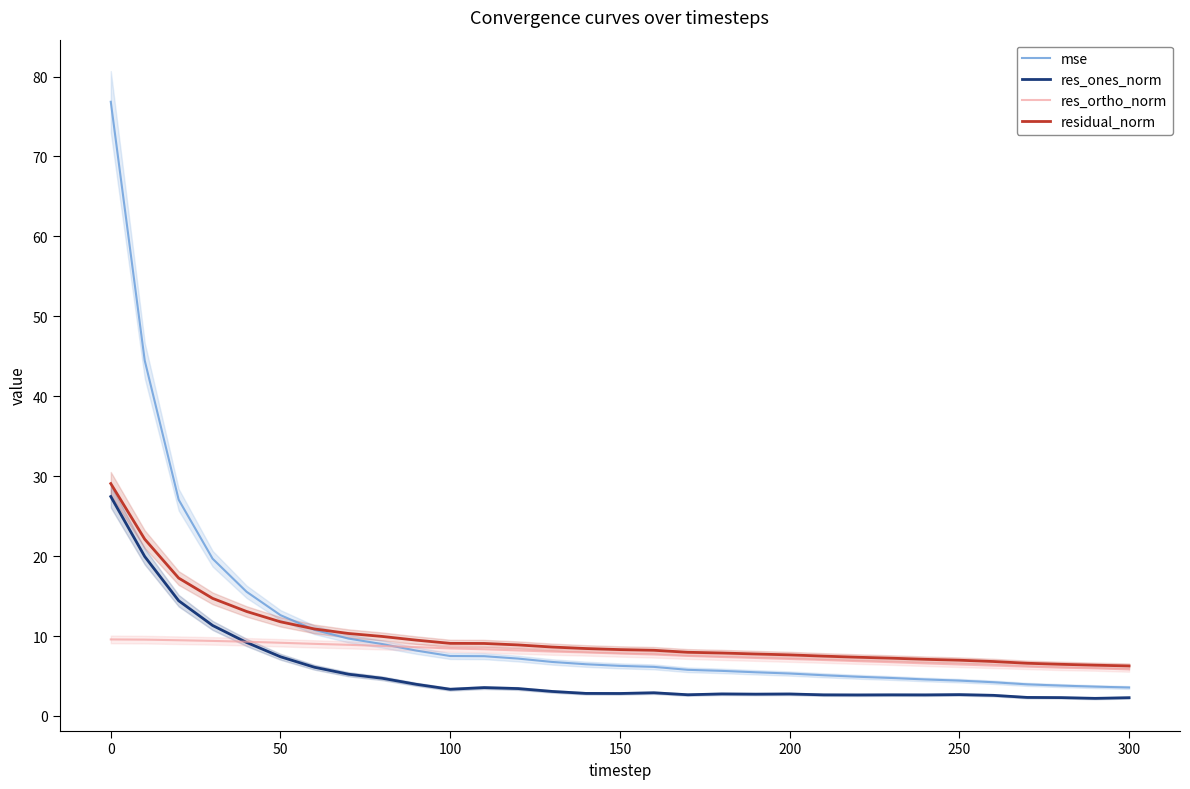

What is the lowest value of the res_ones_norm series?

2.2